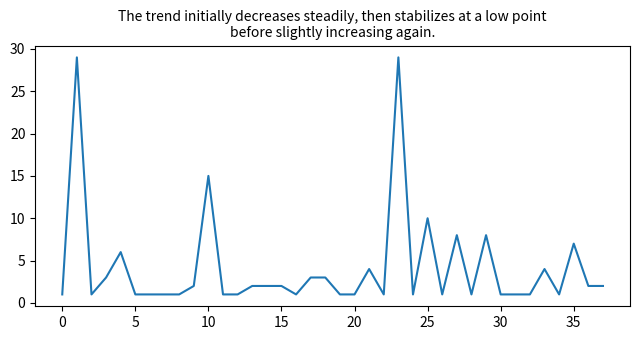

What is the maximum value shown in the chart?

29